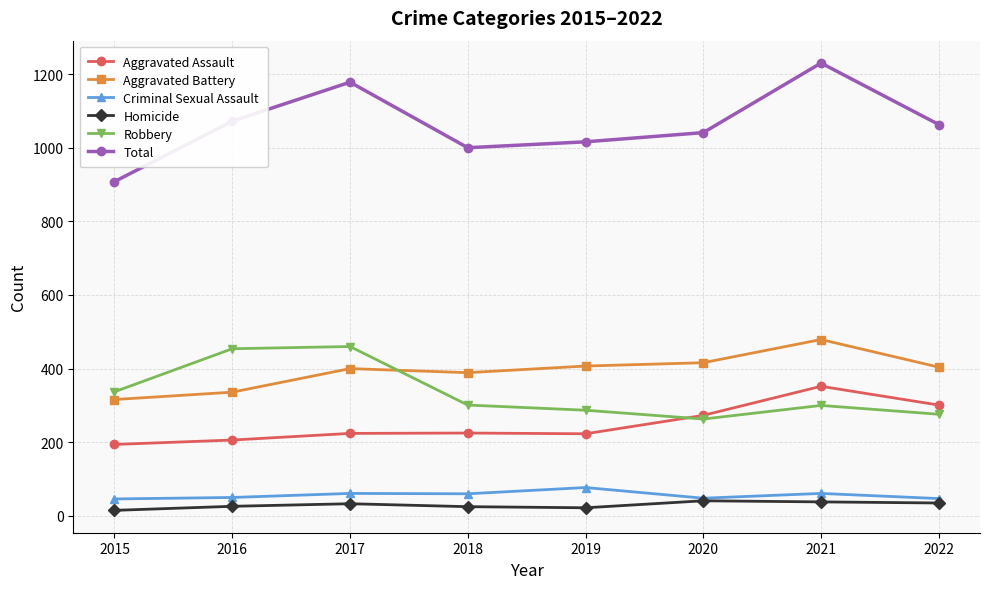

Which series has the largest range (max minus min)?

Total